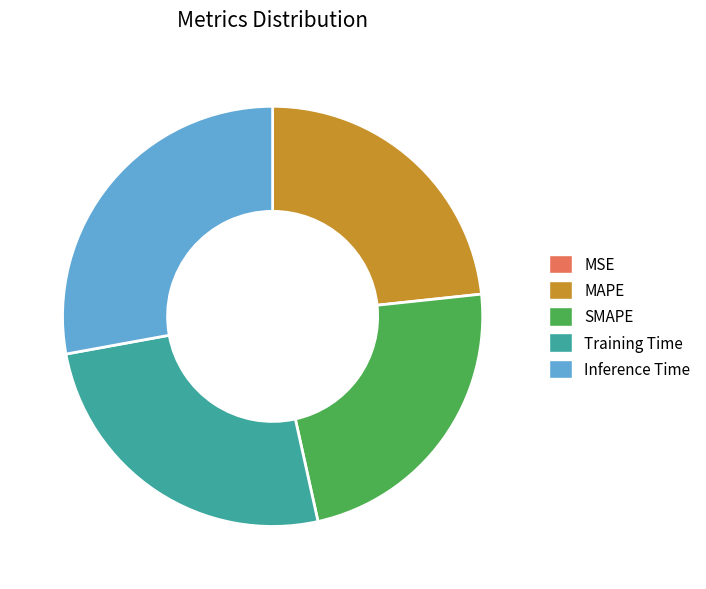

What is the largest slice in the pie chart?

Inference Time